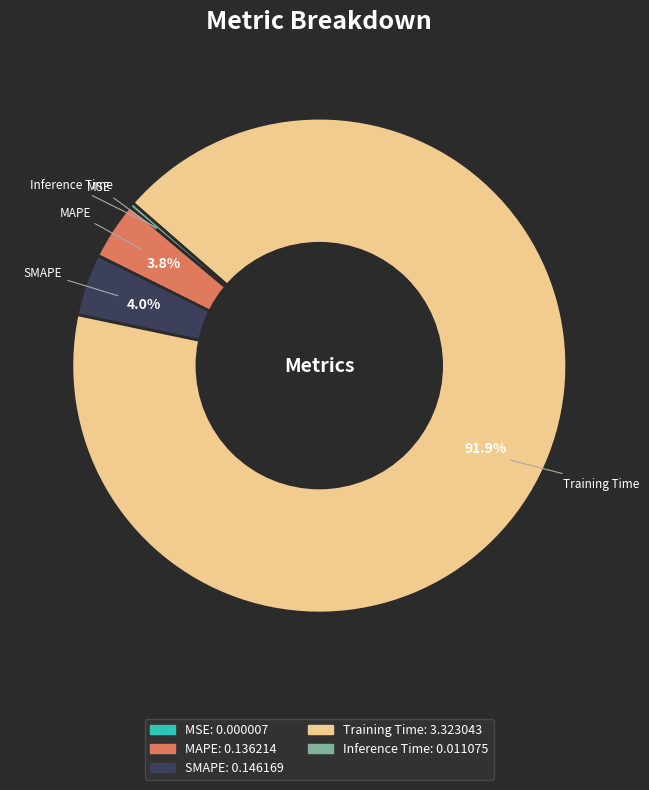

Is there any slice that represents more than half of the pie?

Yes